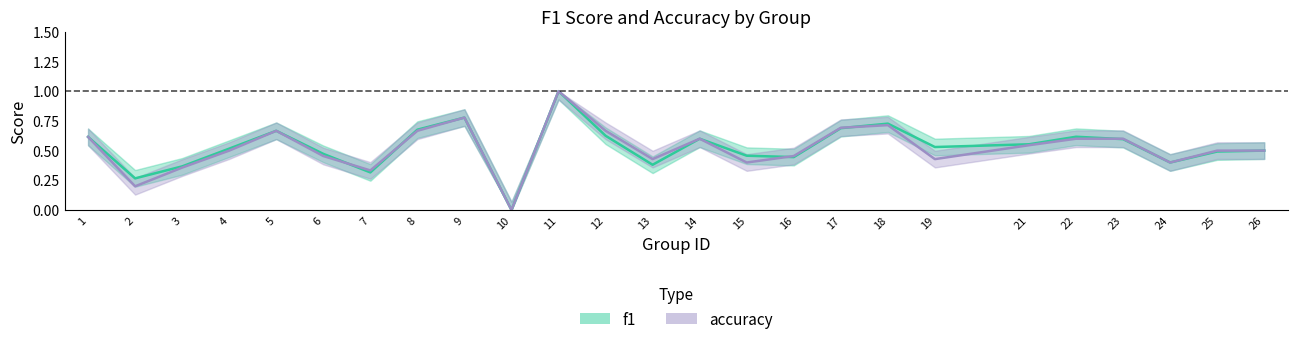

What is the total value across all series at 19?

1.0